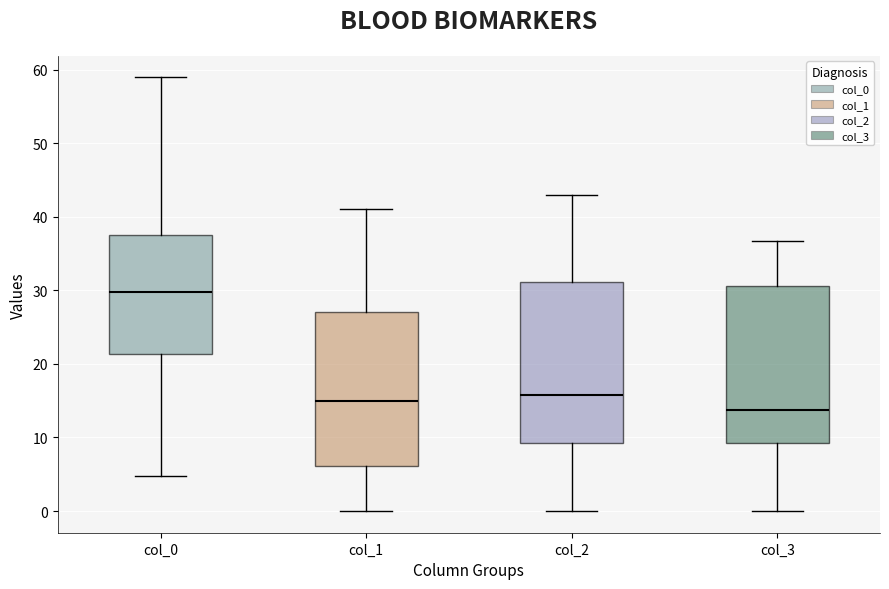

Reading left to right, transcribe this box plot: for each box, give where its median line is, the range the box spans, and where its two whiskers end, as read against the y-axis. The values are not printed on the chart, so give them approximately, as read against the axis.

col_0: median 30, box 21 to 38, whiskers 5 to 59
col_1: median 15, box 6 to 27, whiskers 0 to 41
col_2: median 16, box 9 to 31, whiskers 0 to 43
col_3: median 14, box 9 to 31, whiskers 0 to 37